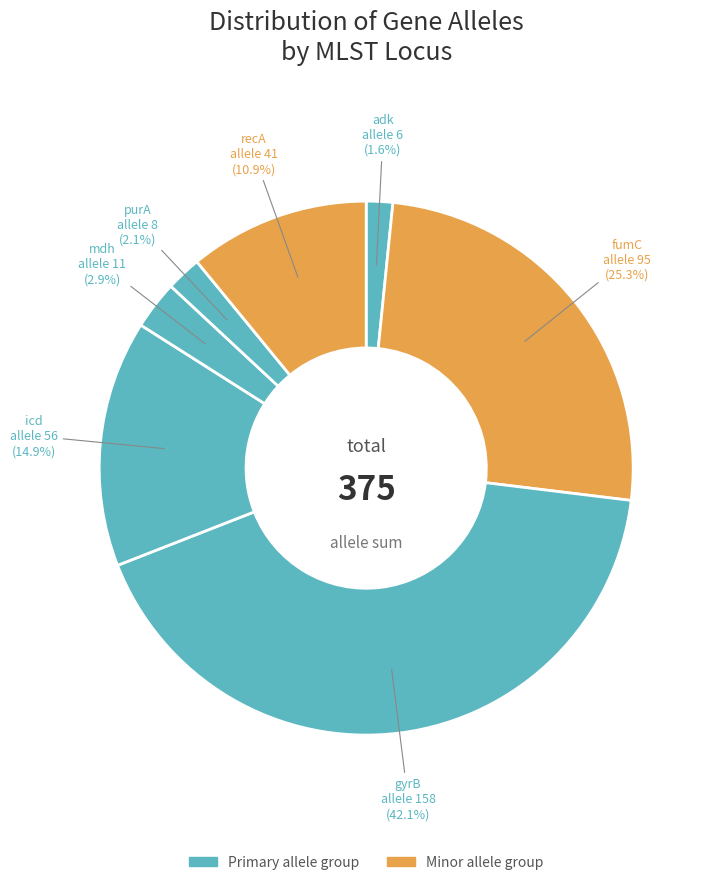

Is there any slice that represents more than half of the pie?

No